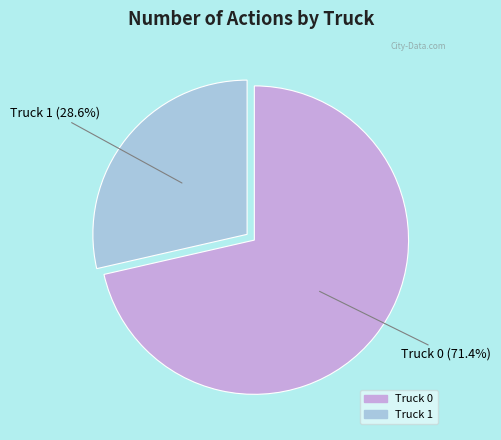

To the nearest percent, what is the combined percentage of Truck 1 and Truck 0?

100%